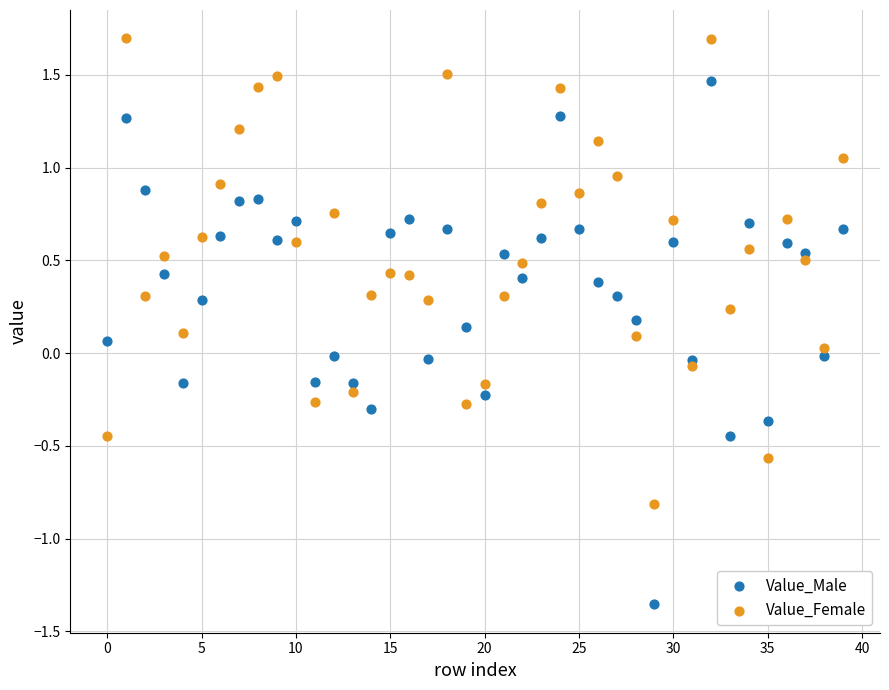

Which series reaches the maximum Y coordinate?

Value_Female